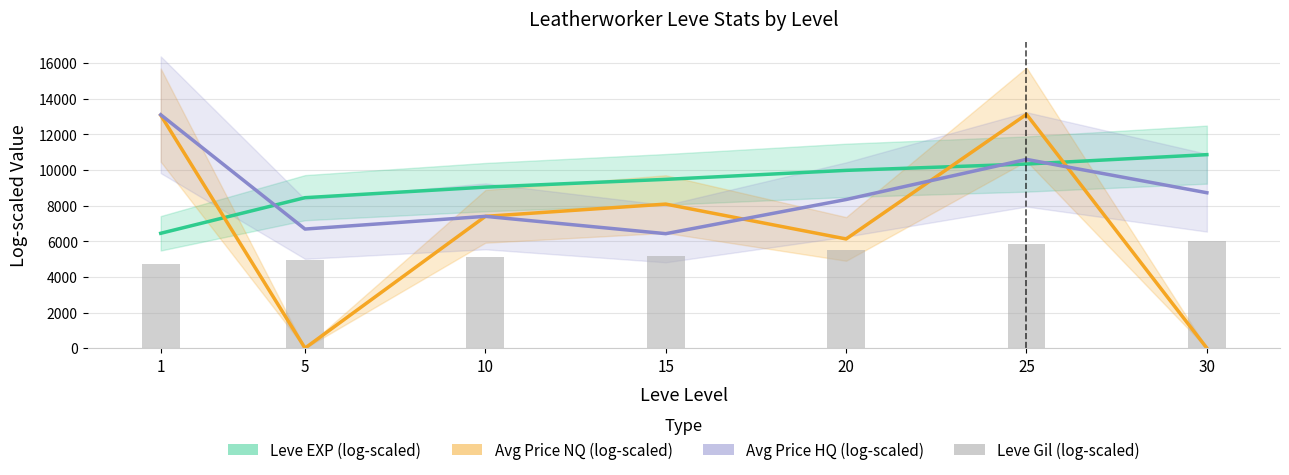

What is the sum of the Avg Price NQ (scaled) values at 20 and 10?

13529.3